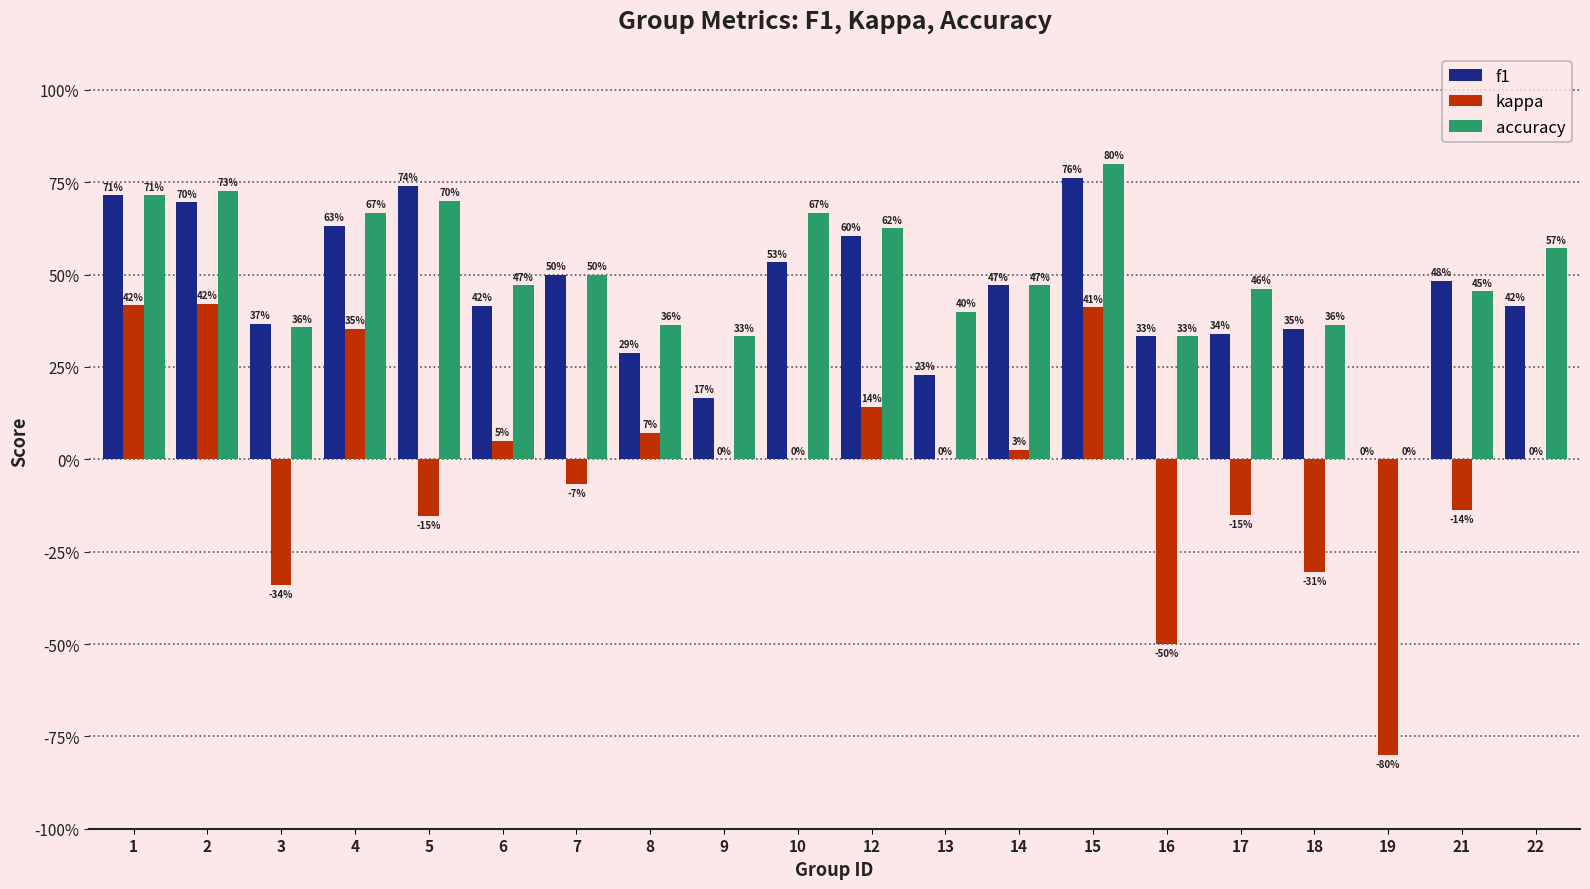

Which has a higher value, 17 or 4?

4